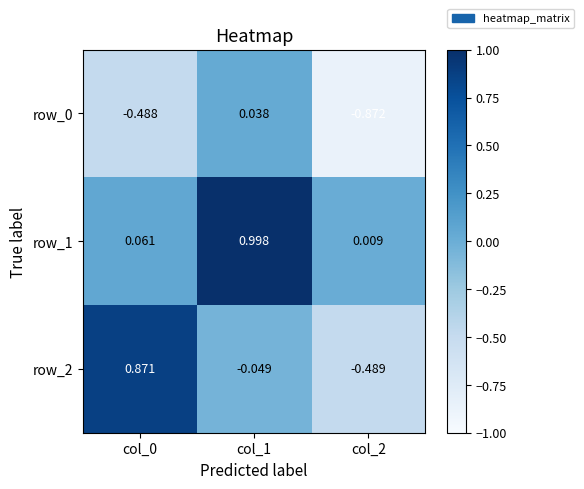

Is the value of row_0 at col_1 greater than the value of row_2 at col_1?

Yes